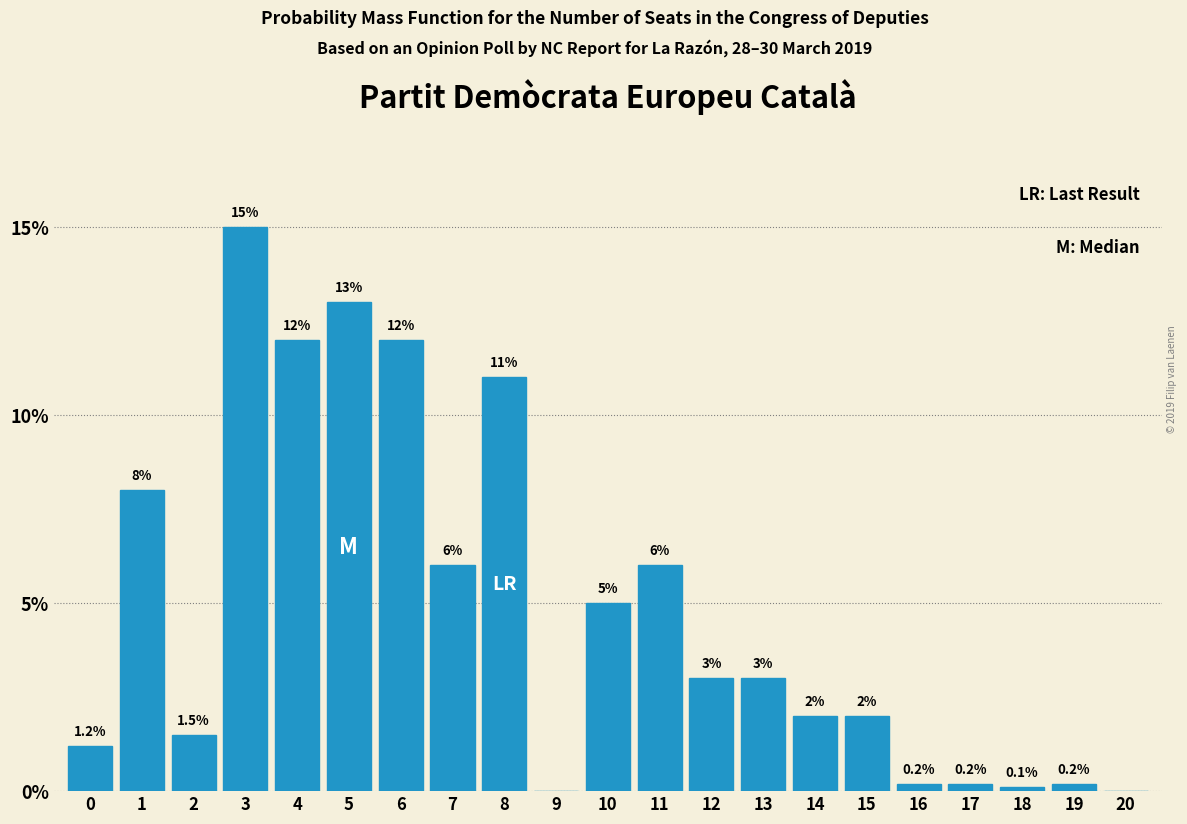

Reading left to right, what are all the values shown in this chart?

0=1.2	1=8.0	2=1.5	3=15.0	4=12.0	5=13.0	6=12.0	7=6.0	8=11.0	9=0.0	10=5.0	11=6.0	12=3.0	13=3.0	14=2.0	15=2.0	16=0.2	17=0.2	18=0.1	19=0.2	20=0.0